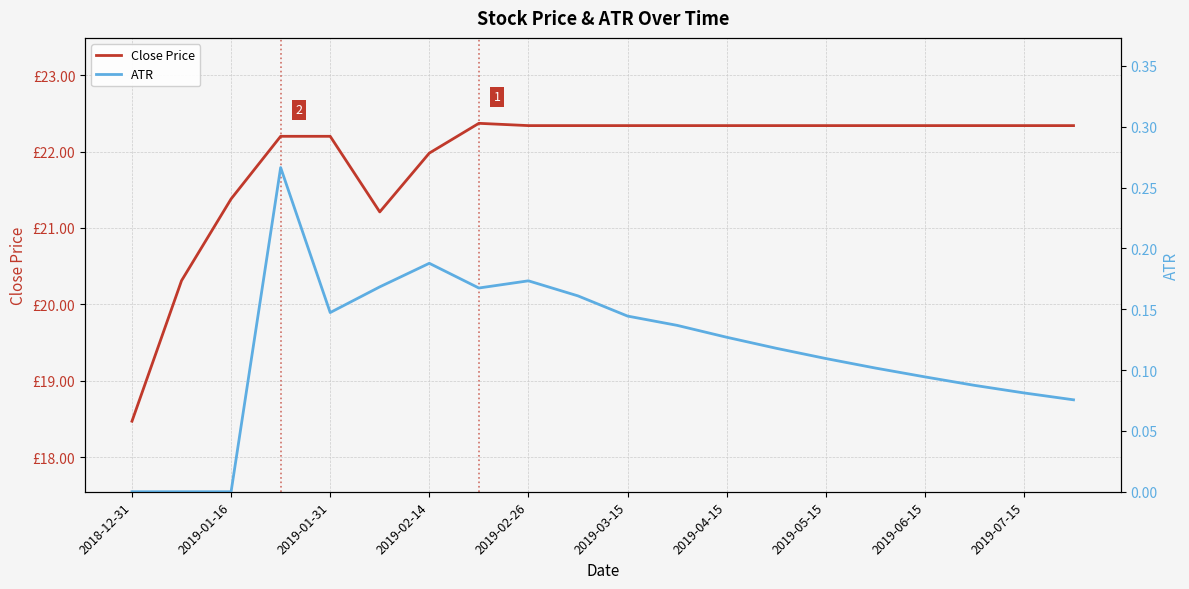

Between 2019-02-26 and 19, which series saw the biggest shift?

Close Price